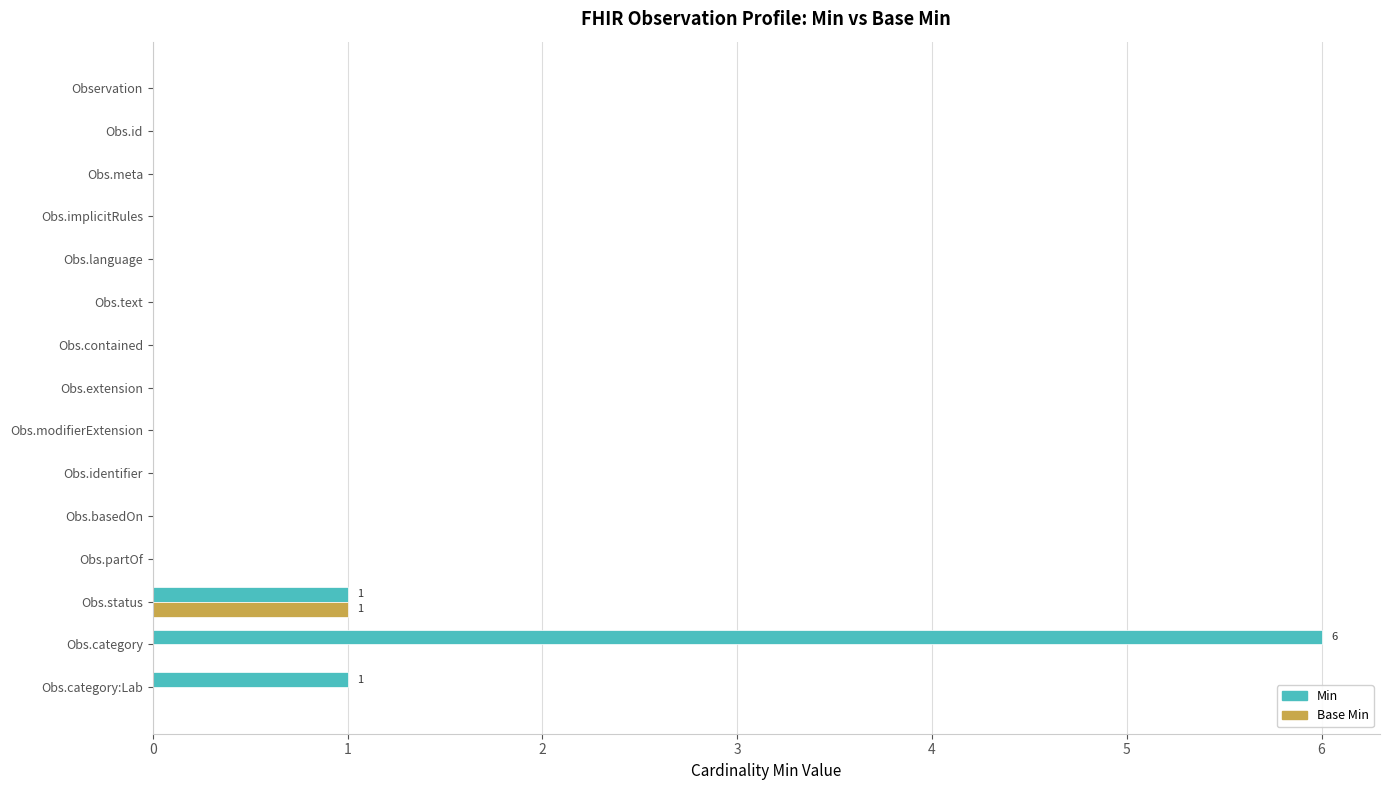

At which category is the sum across all series the highest?

Obs.category